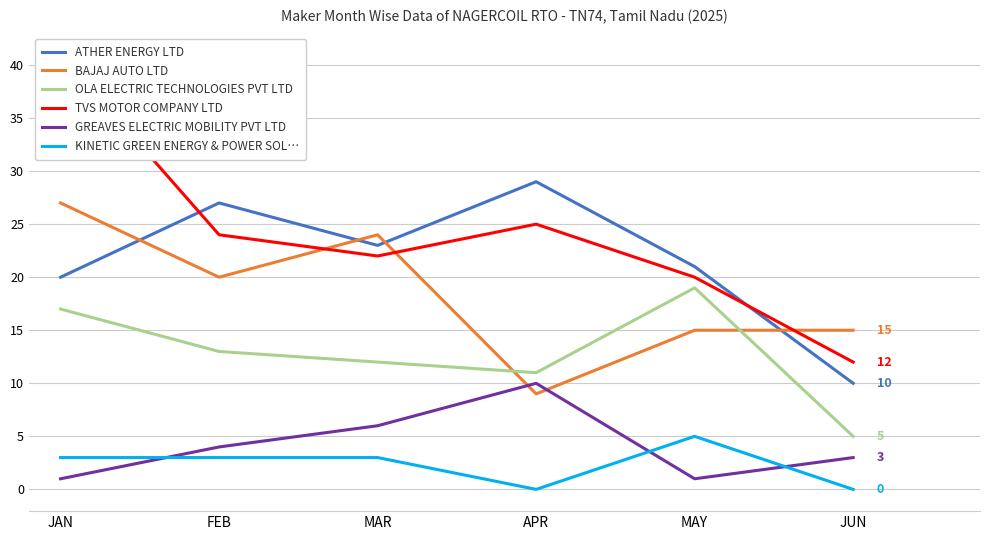

True or false: TVS MOTOR COMPANY LTD has a value of 16 at JUN.

False